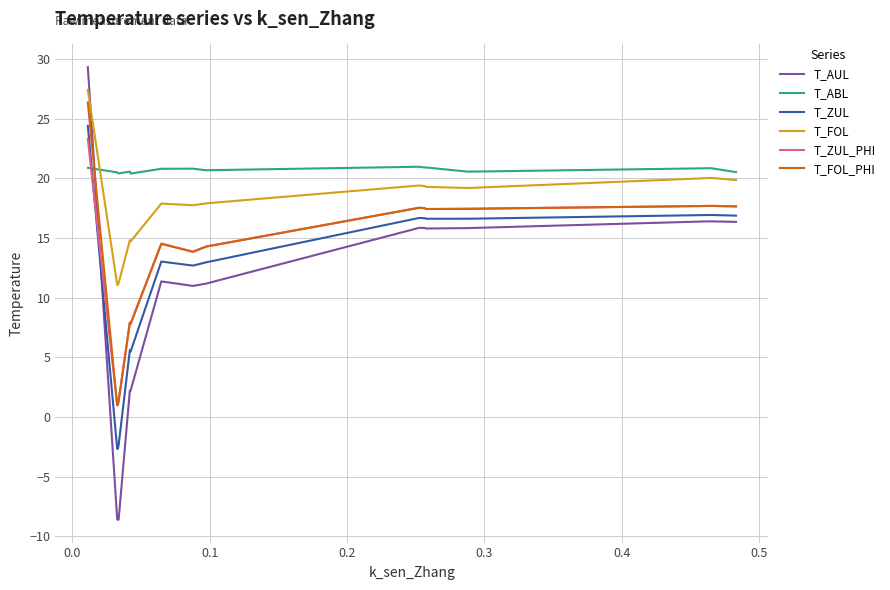

In T_ZUL, how many points are lower than both neighbors (excluding endpoints)?

4